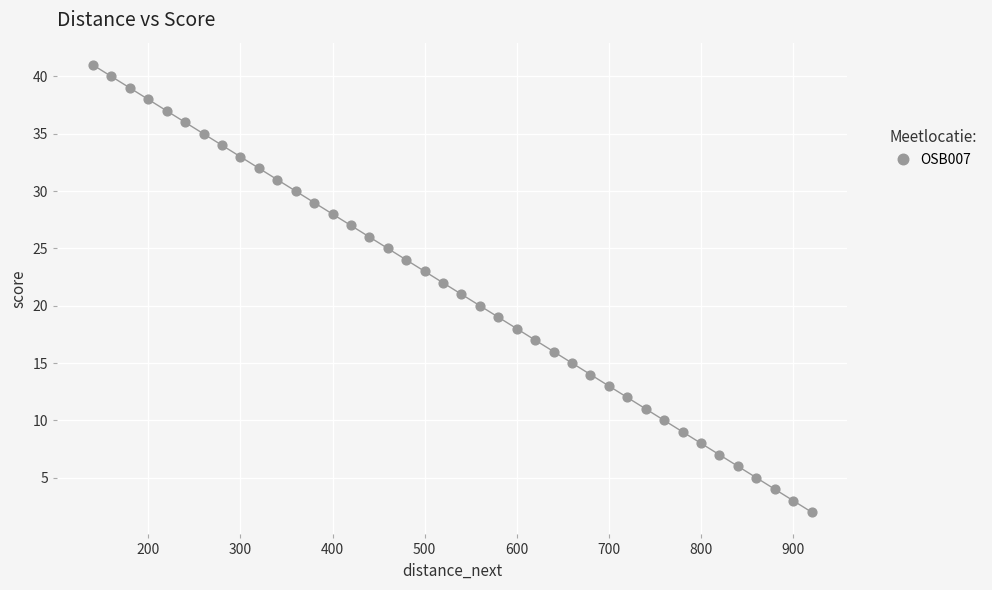

What is the range of Y values (max minus min)?

39